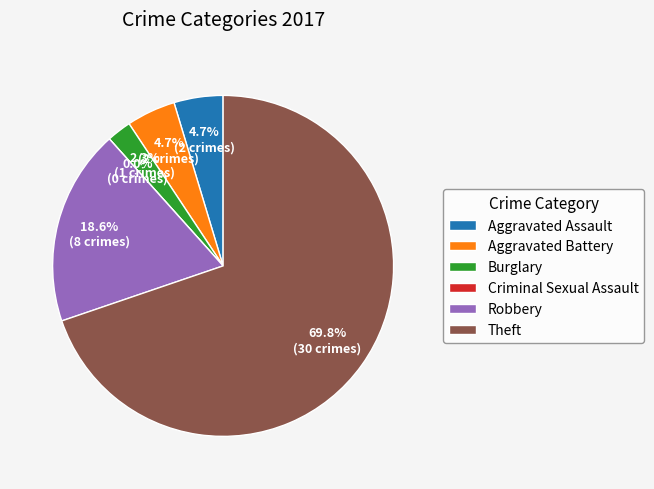

To the nearest percent, what is the combined percentage of Aggravated Battery and Robbery?

23%